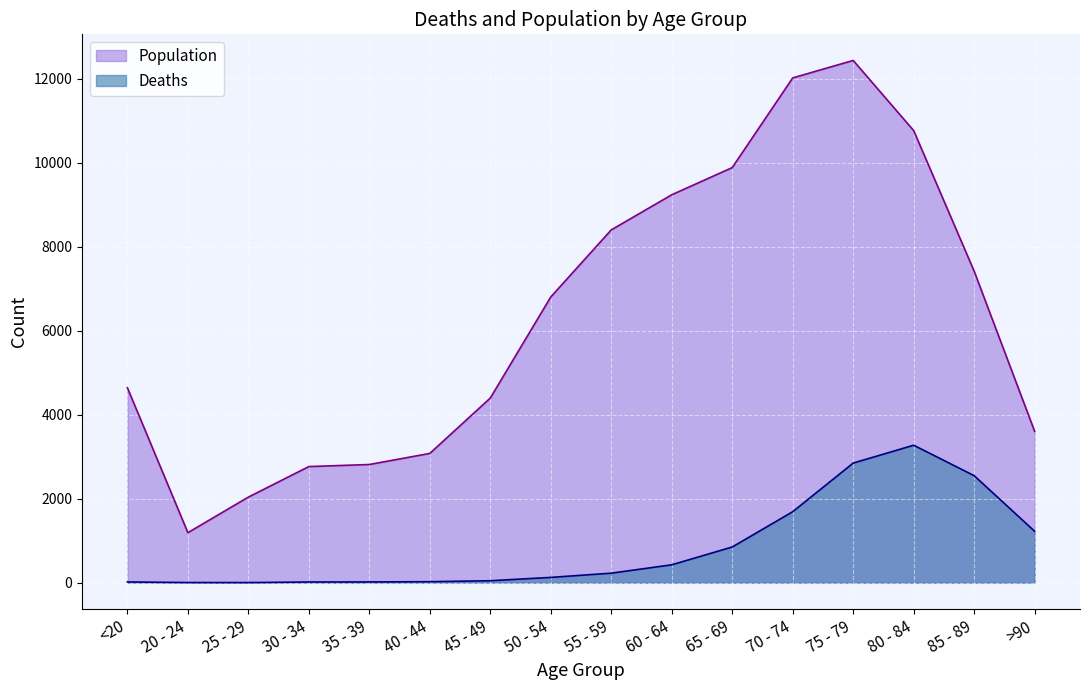

Which series has the widest spread of values?

Population